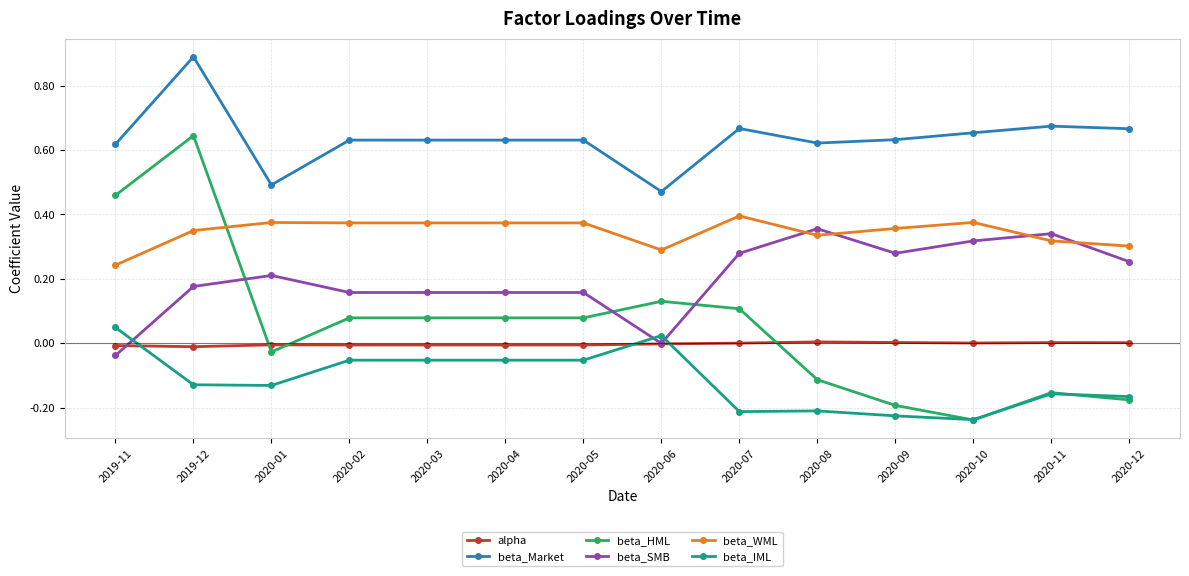

Is the value of beta_HML at 2020-04 greater than the value of beta_SMB at 2020-03?

No